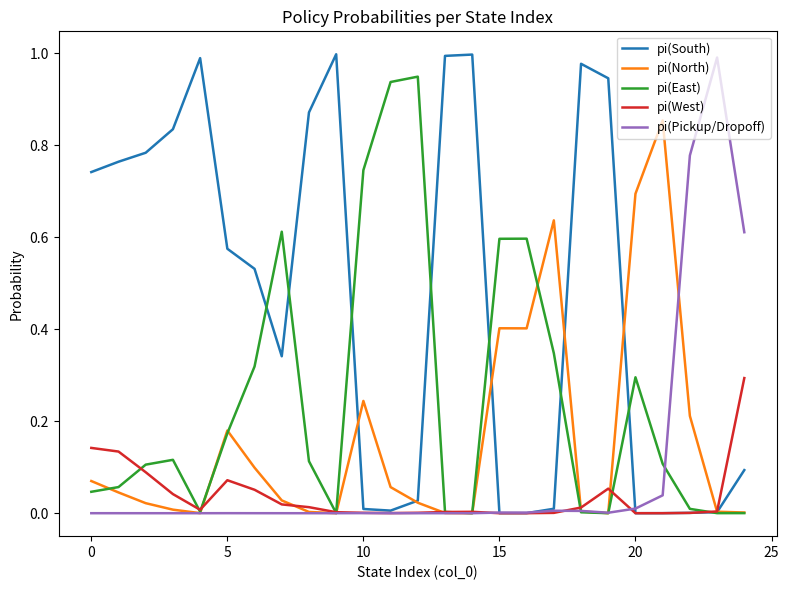

How many series are shown in this chart?

5